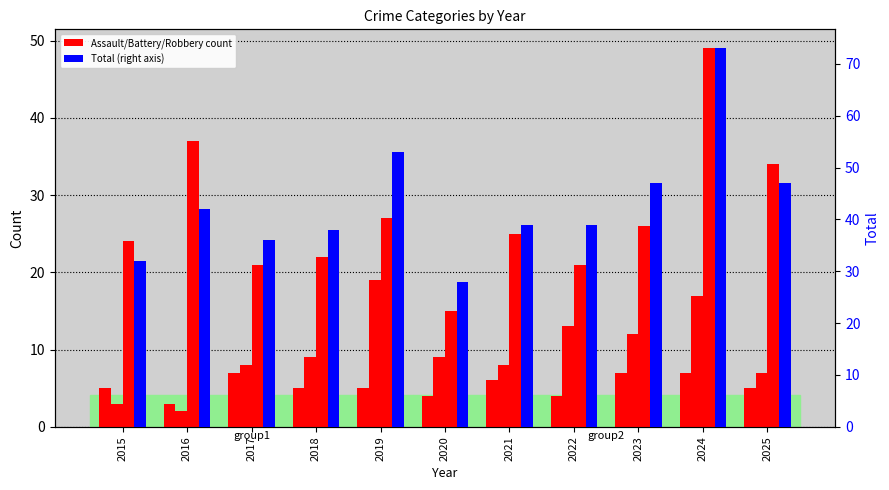

At which category is the sum across all series the highest?

2024